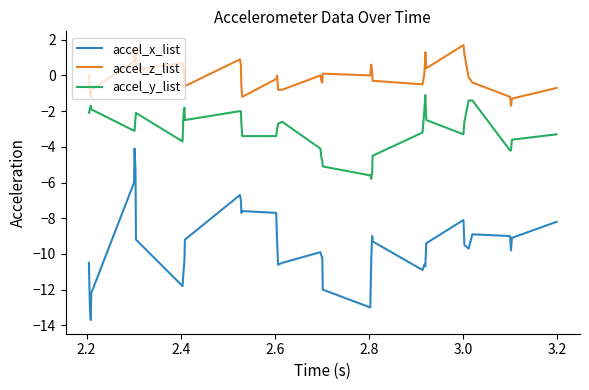

What is the minimum value for accel_z_list?

-1.7